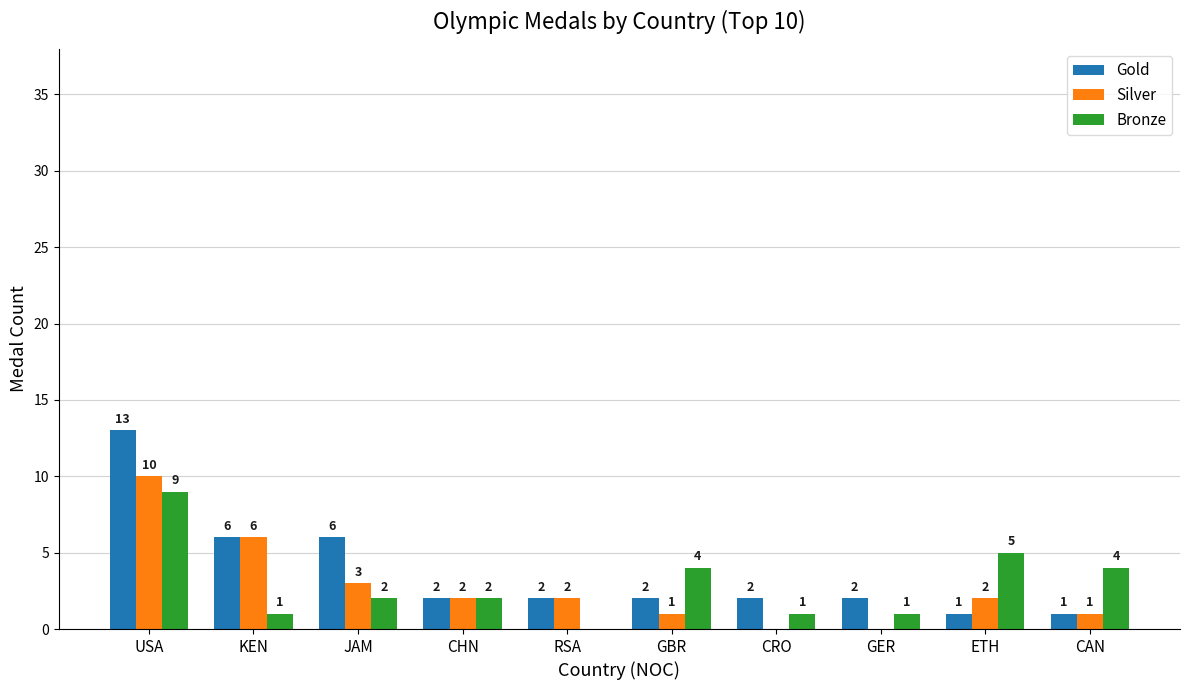

Which series has the largest total across all categories?

Gold